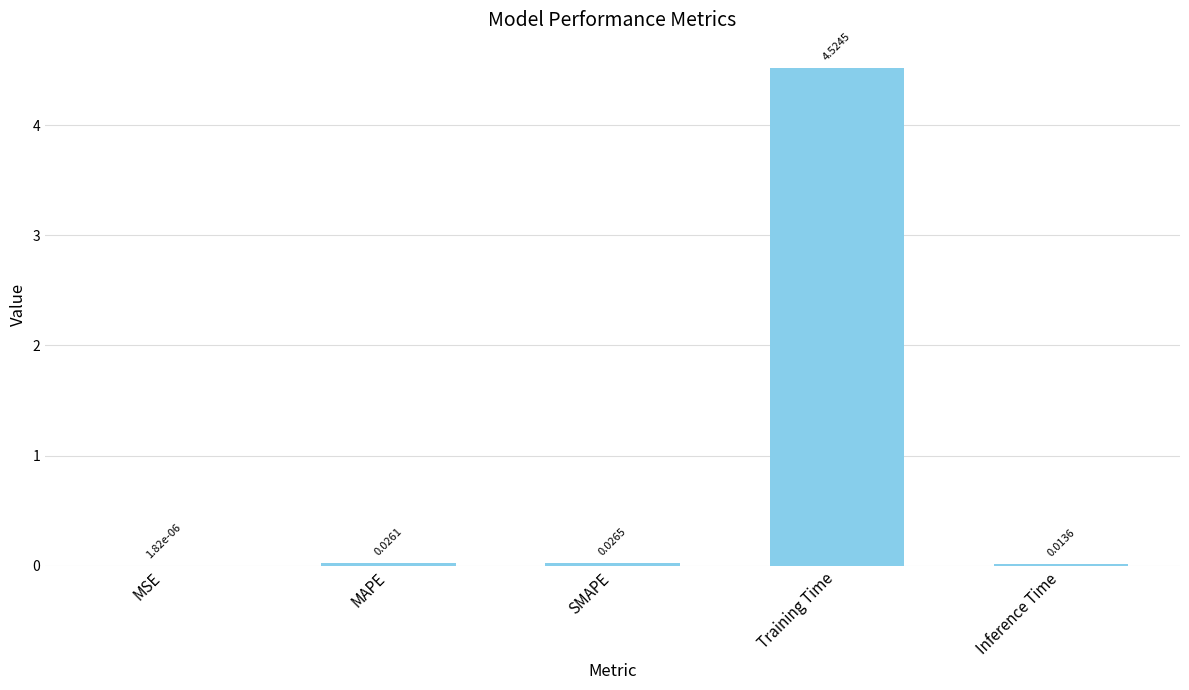

At which label is the value closest to 2?

SMAPE